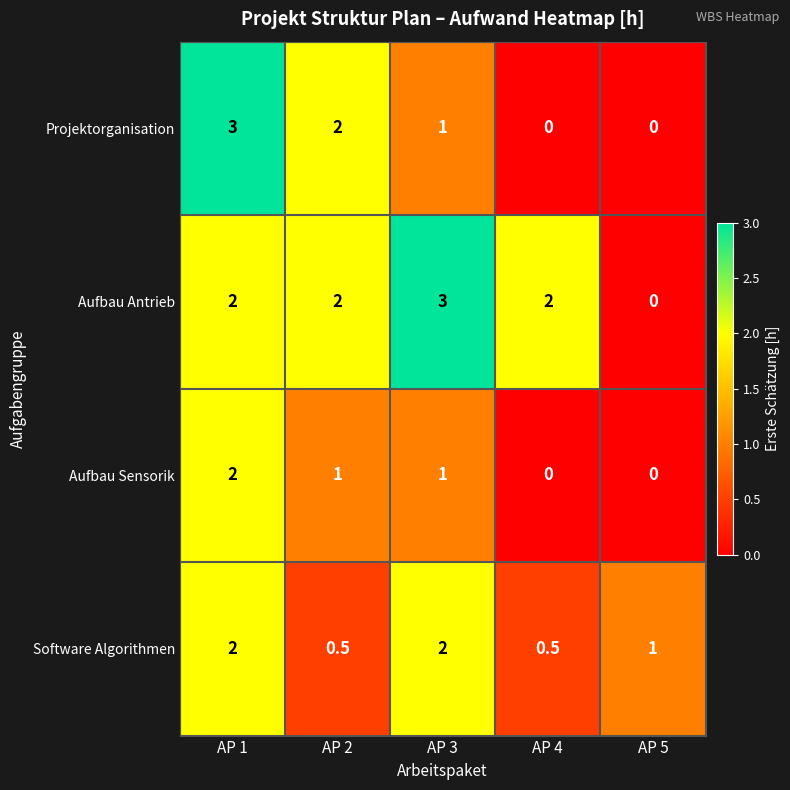

What is the maximum value for Aufbau Antrieb?

3.0